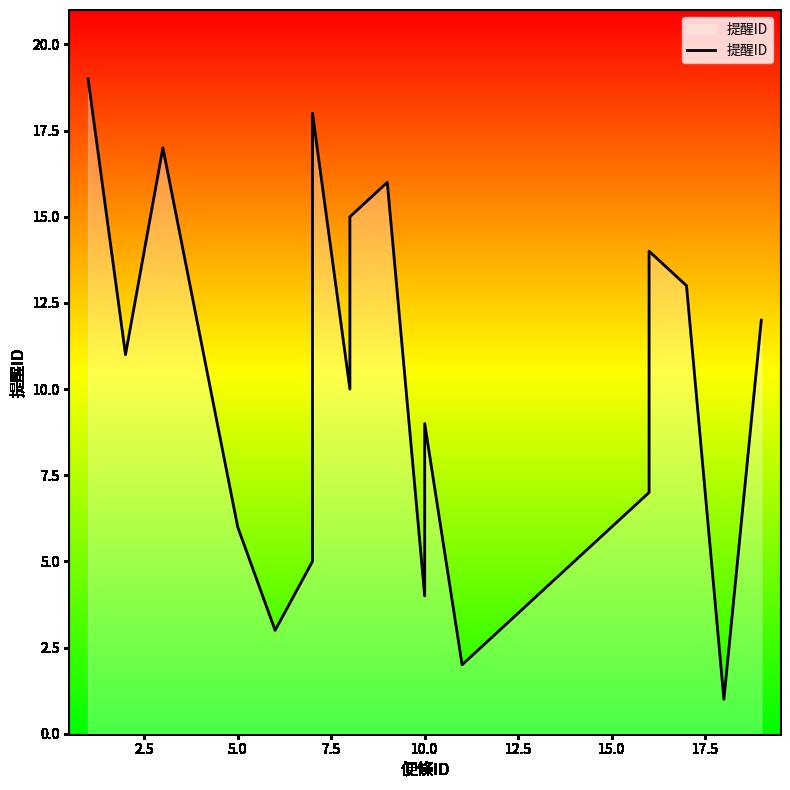

How many lines are shown in the chart?

1